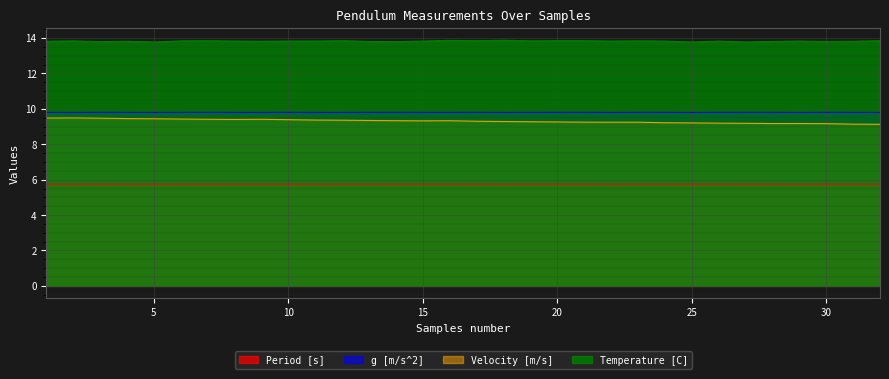

List the series in order of their peak value, highest first.

Temperature [C], g [m/s^2], Velocity [m/s], Period [s]